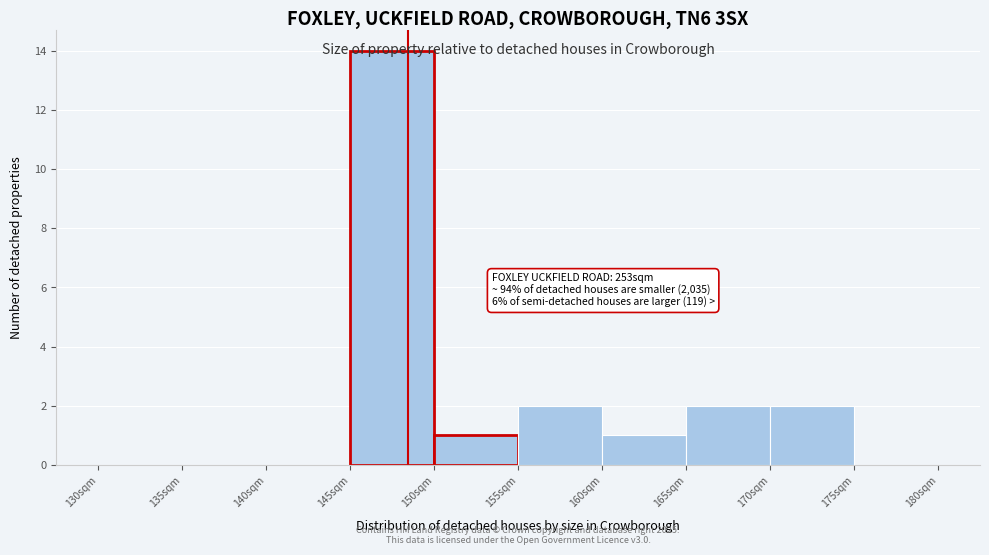

Which range on the x-axis has the tallest bar?

145 to 150